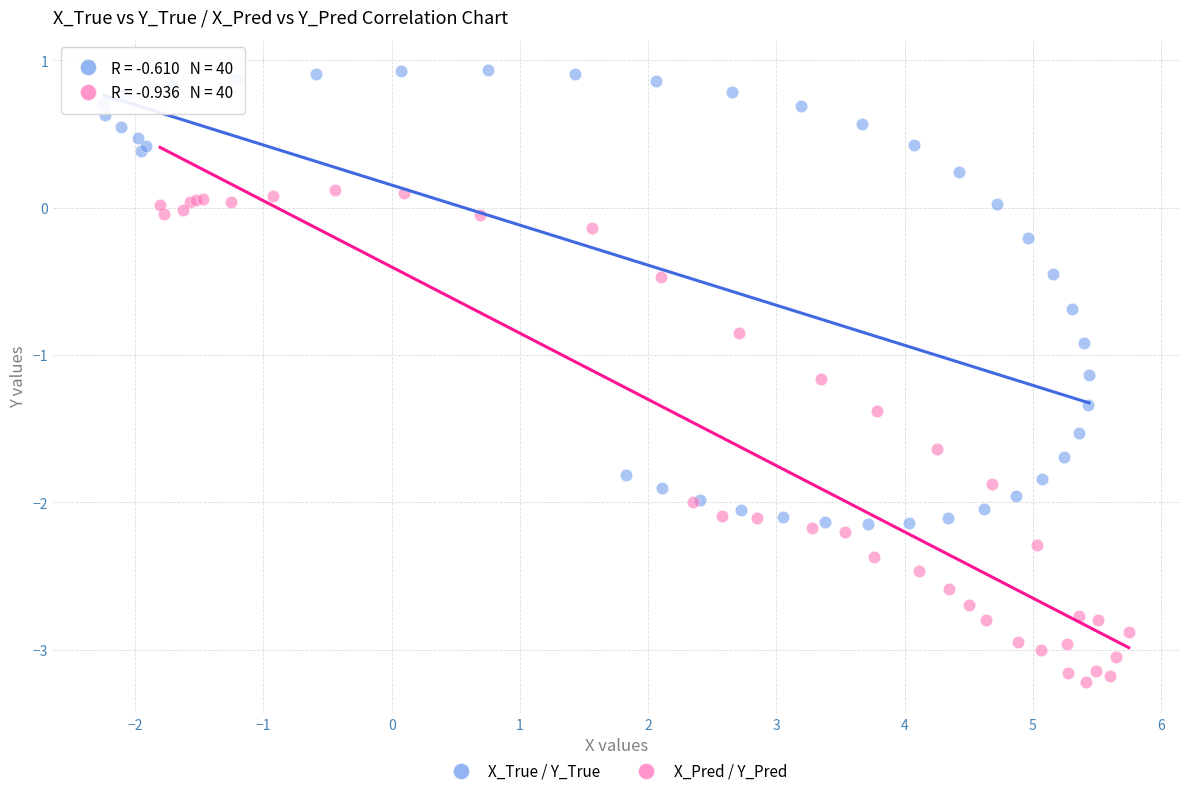

What are all the series names shown in the legend?

X_True / Y_True, X_Pred / Y_Pred